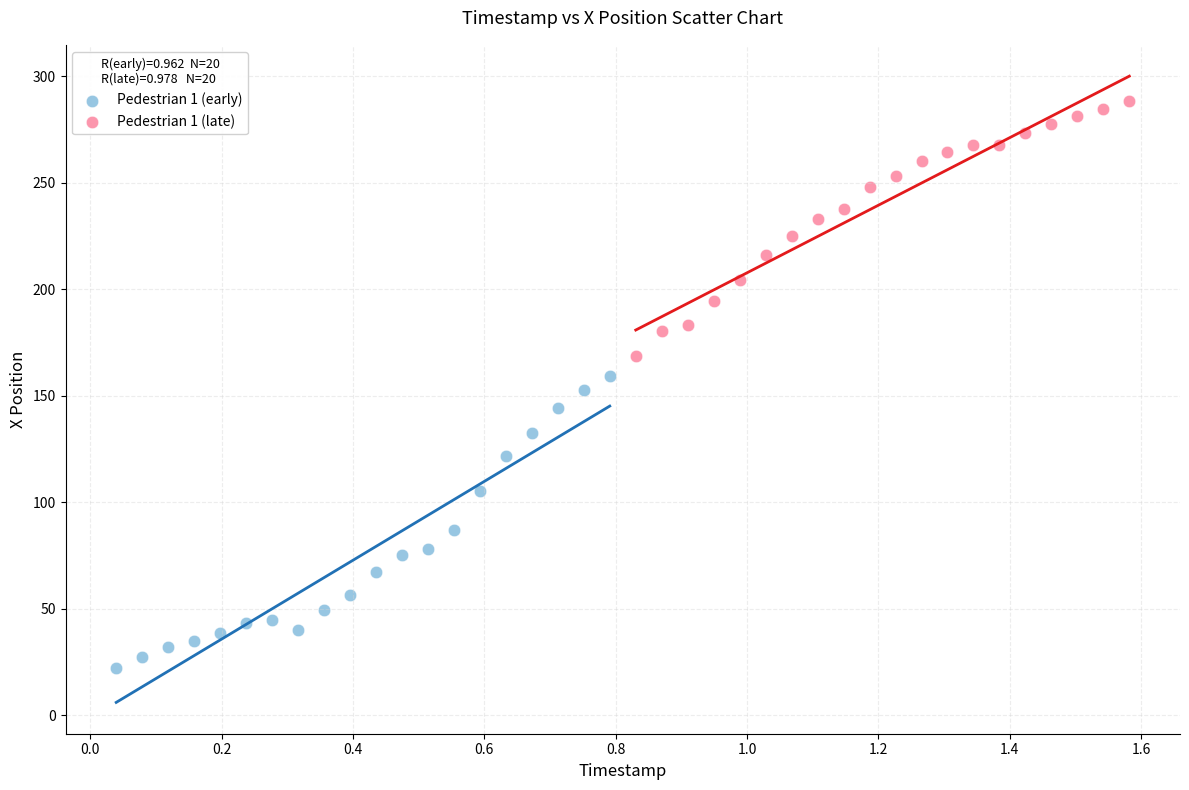

Which series has the widest spread of Y values?

Pedestrian 1 (early)